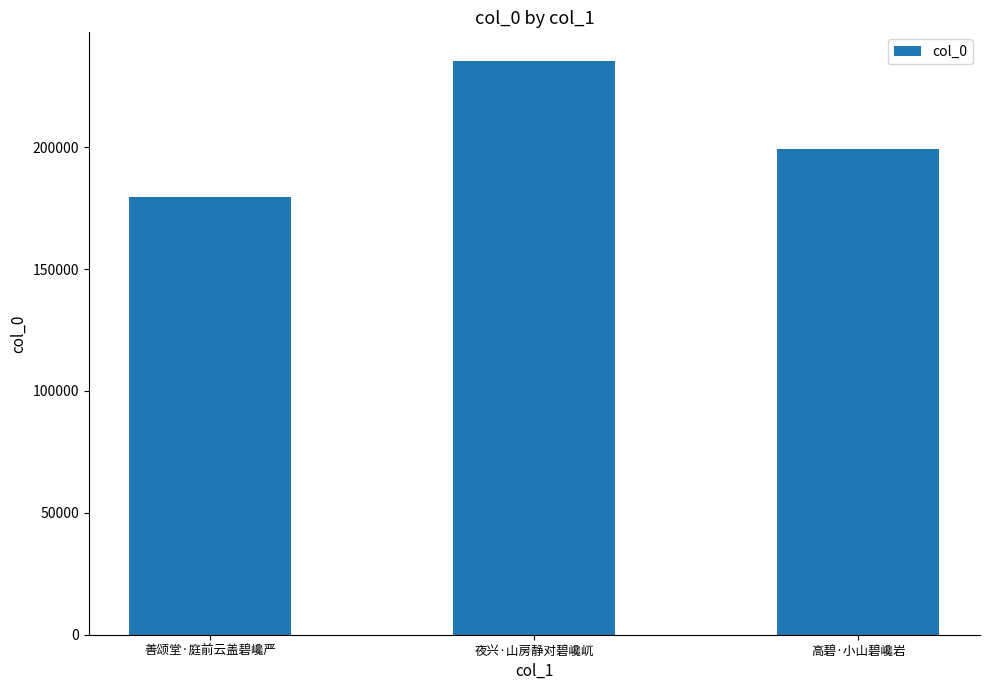

Rank the categories by value from highest to lowest.

夜兴·山房静对碧巉屼, 高碧·小山碧巉岩, 善颂堂·庭前云盖碧巉严